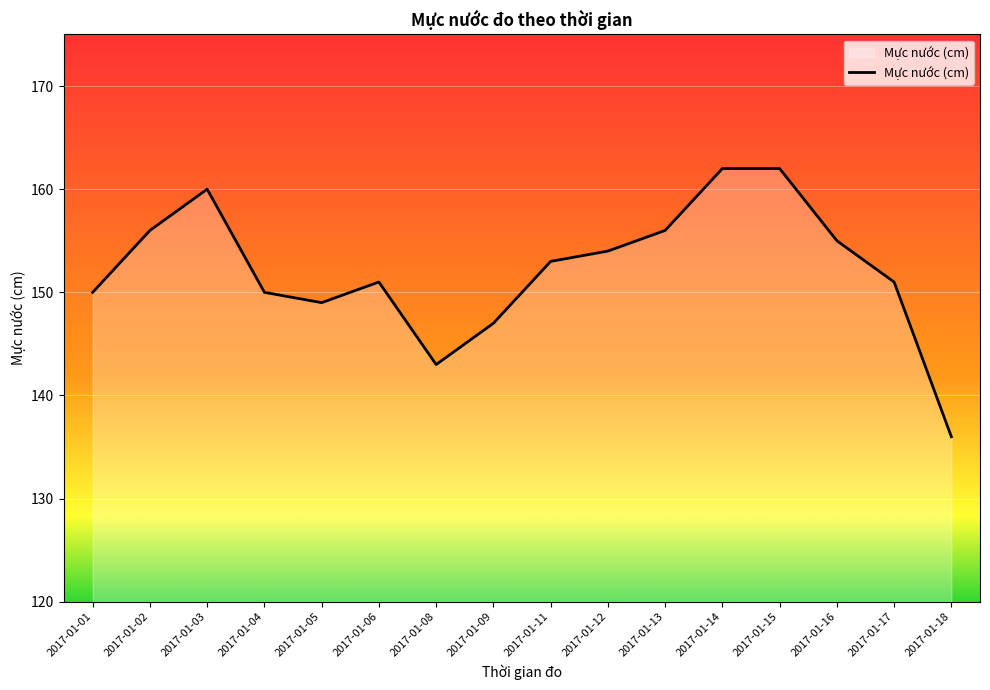

Reading left to right, what are all the values shown in this chart?

150	156	160	150	149	151	143	147	153	154	156	162	162	155	151	136